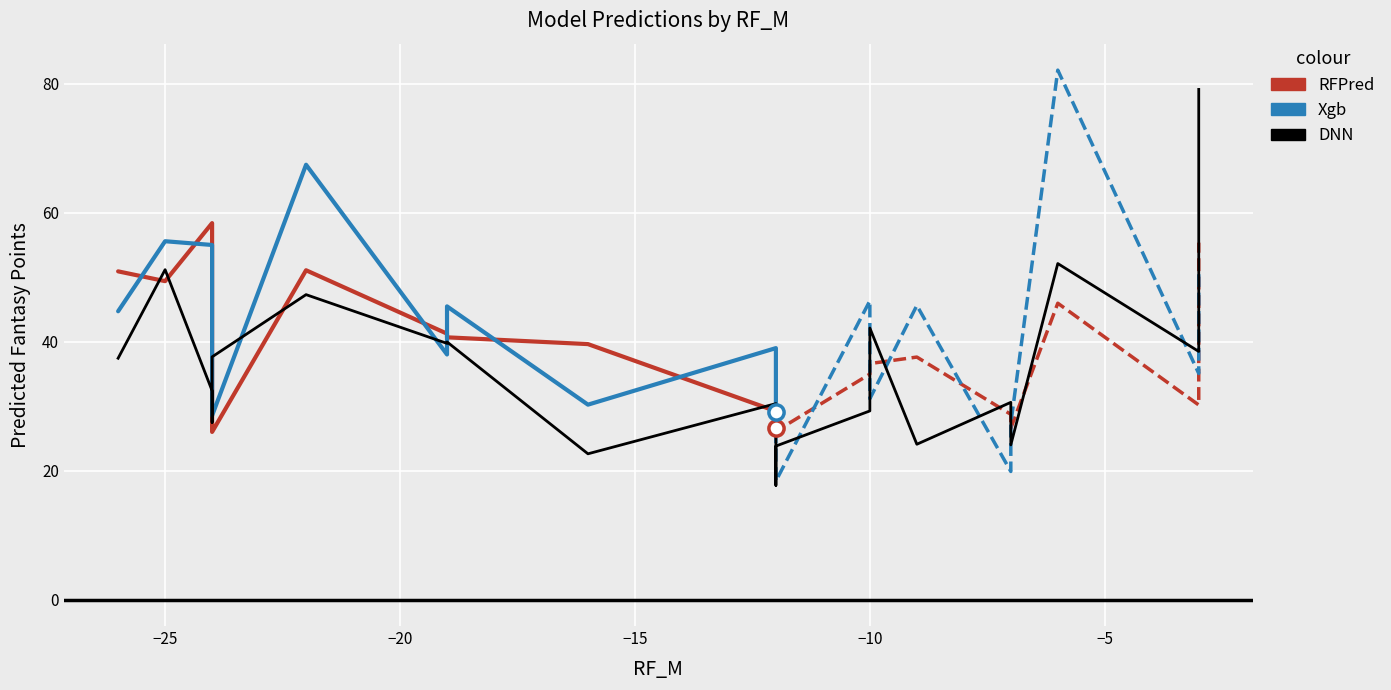

What are all the series names shown in the legend?

RFPred, Xgb, DNN